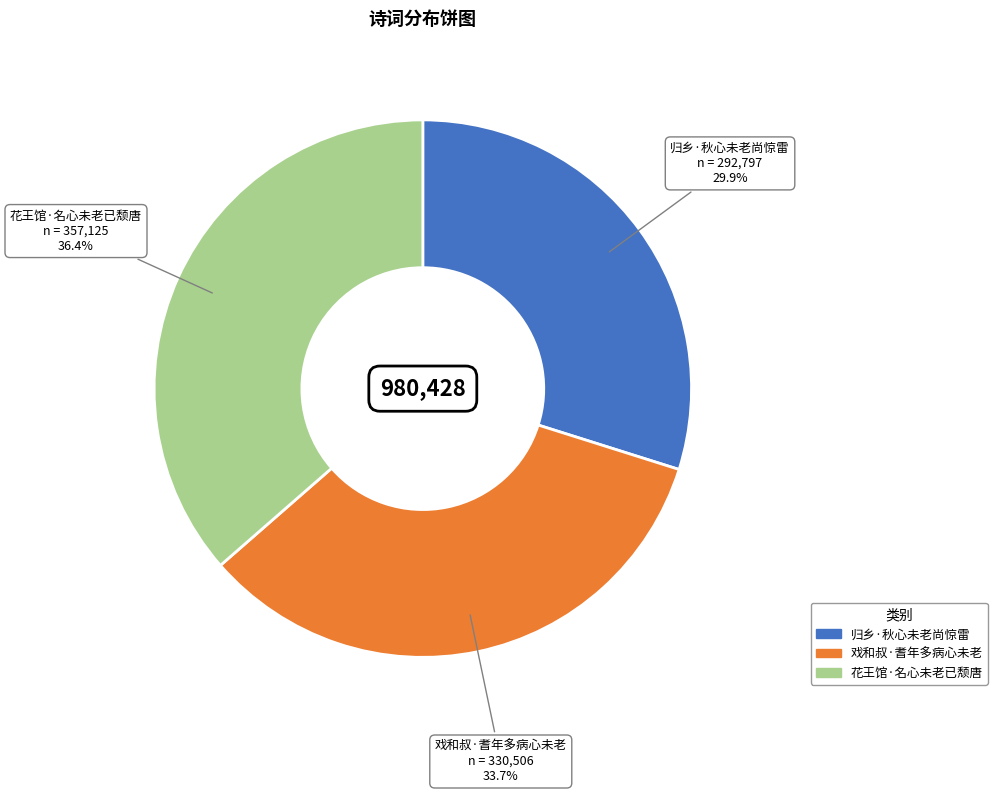

What is the ratio of the value at 戏和叔·耆年多病心未老 to the value at 归乡·秋心未老尚惊雷?

1.1